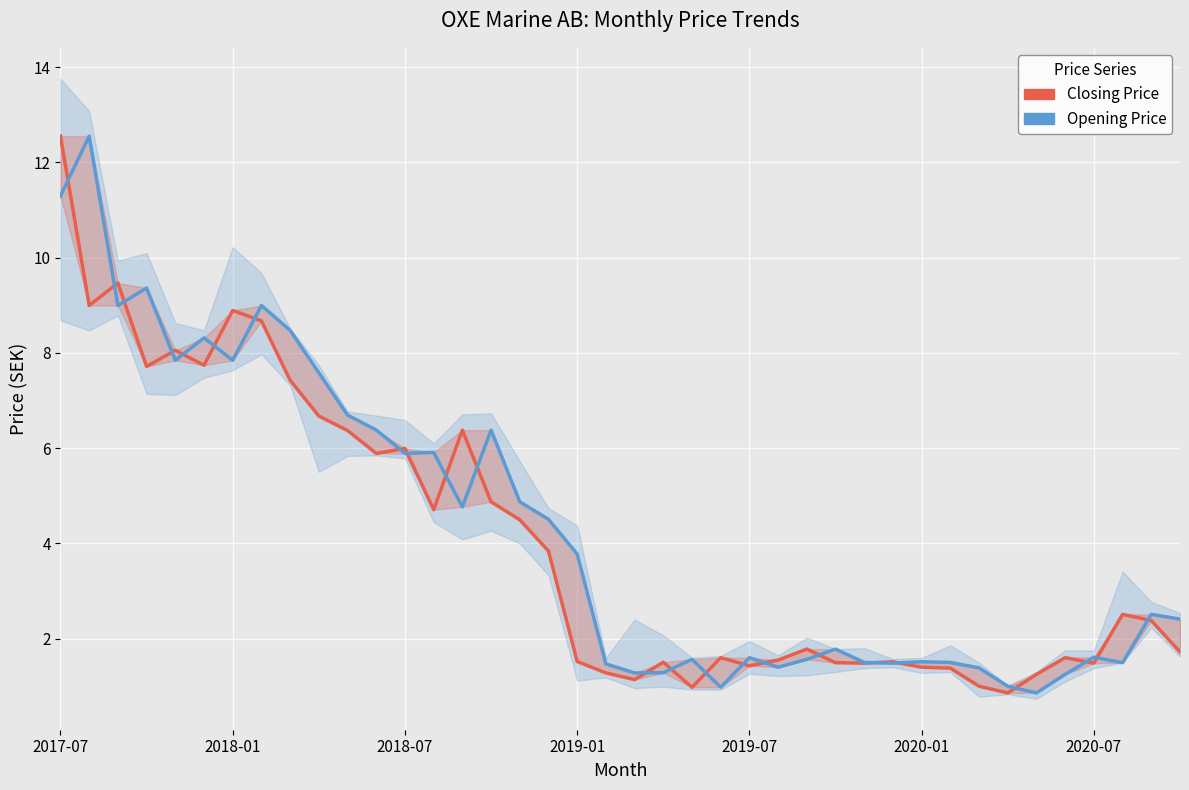

Rank the series by their maximum value, from lowest to highest.

Closing Price, Opening Price